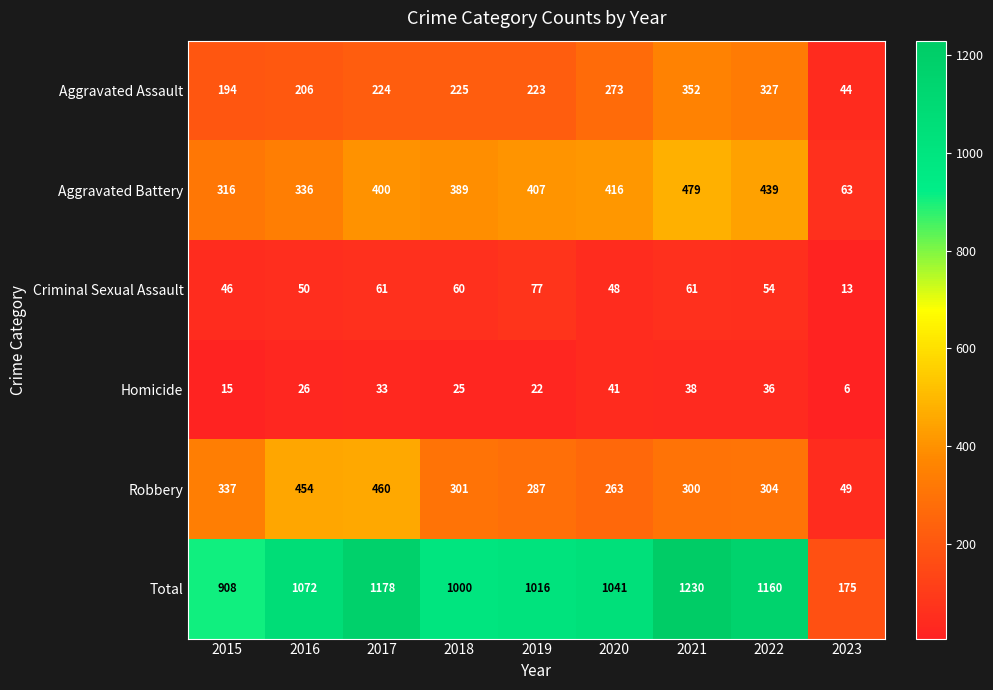

What is the difference between the highest and lowest values at 2023?

169